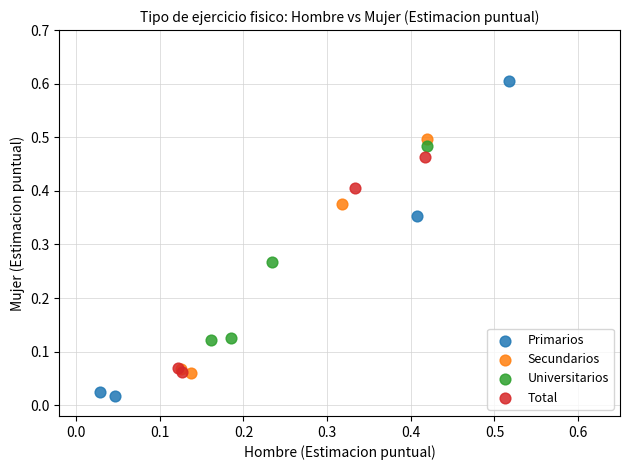

Which series reaches the minimum Y coordinate?

Primarios